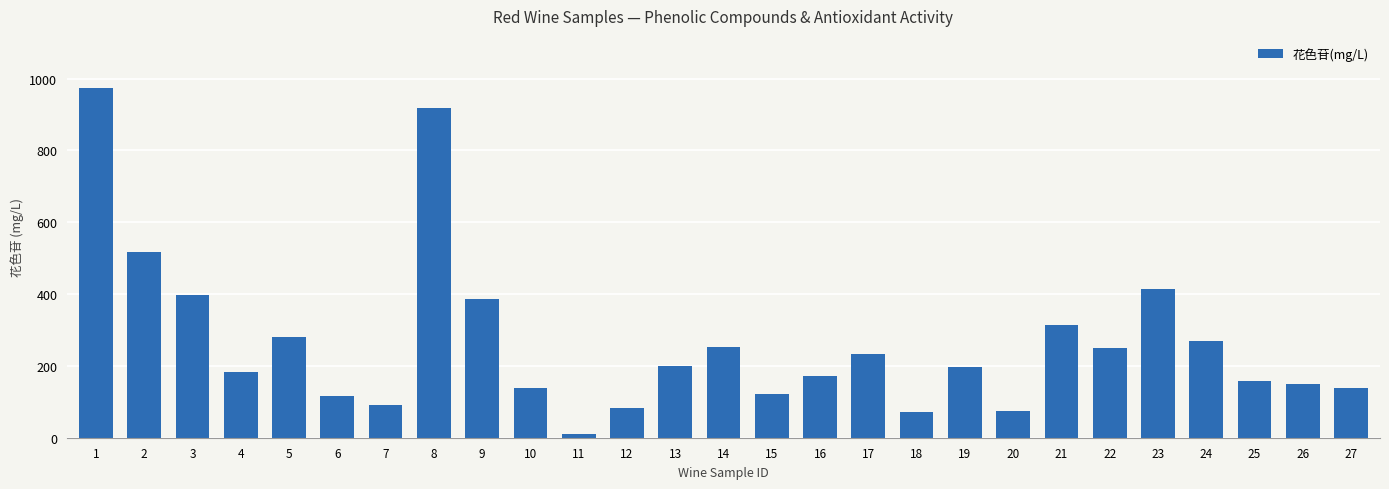

What is the maximum value shown in the chart?

973.1